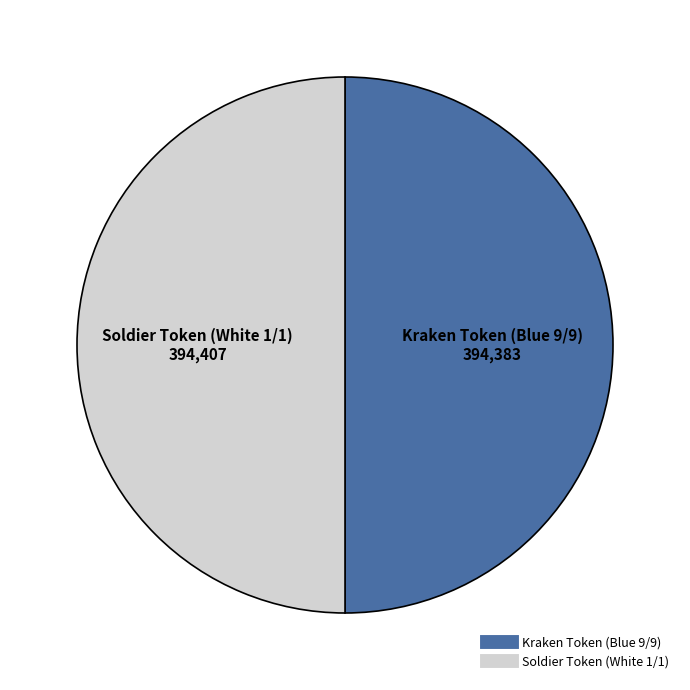

Combined, do Soldier Token (White 1/1) and Kraken Token (Blue 9/9) account for over 50%?

Yes